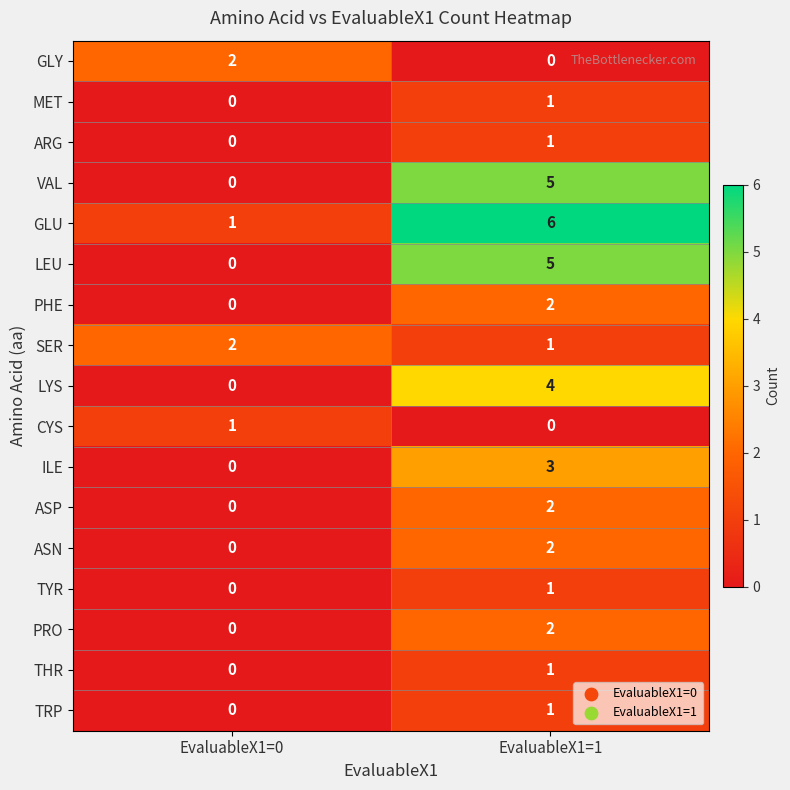

List the labels in order of ASN value, smallest first.

EvaluableX1=0, EvaluableX1=1